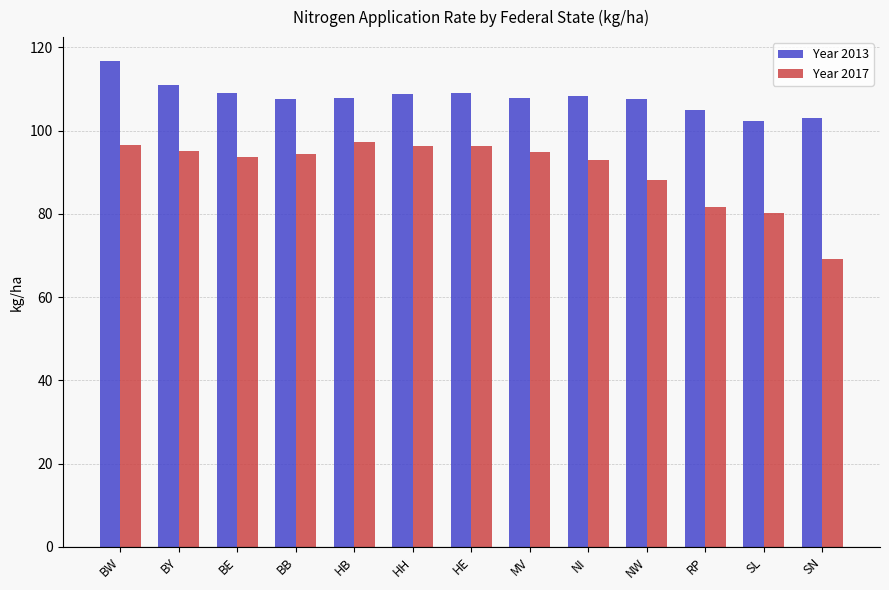

How many groups of bars are there?

13